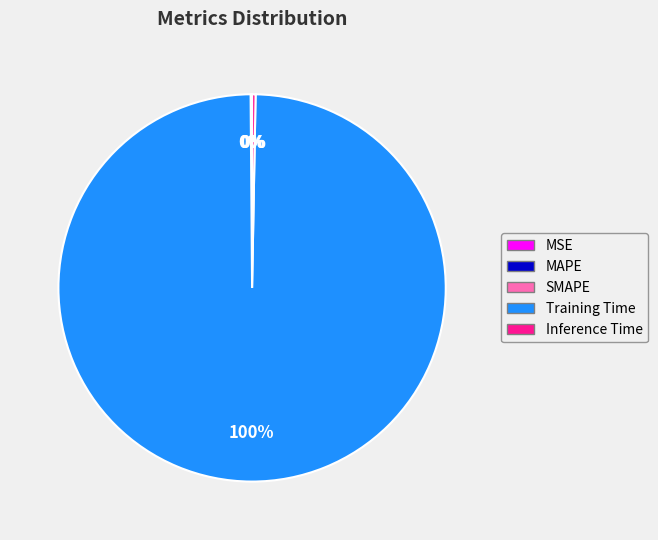

Combined, do Training Time and Inference Time account for over 50%?

Yes